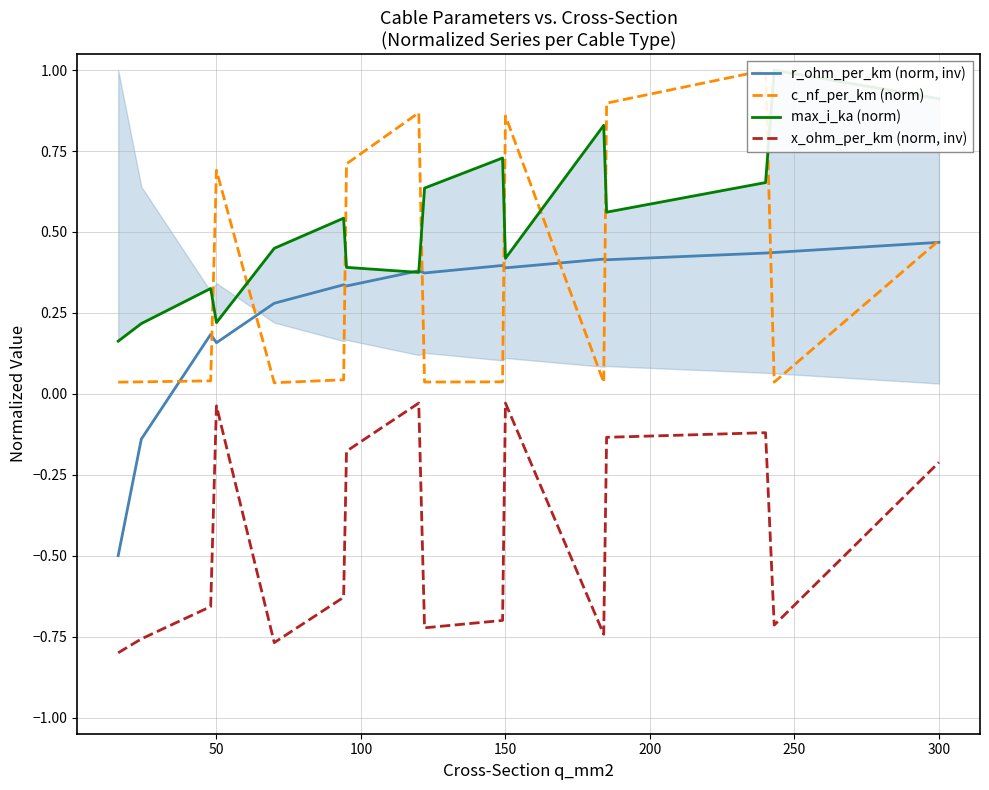

In c_nf_per_km (norm), how many points are higher than both neighbors (excluding endpoints)?

4